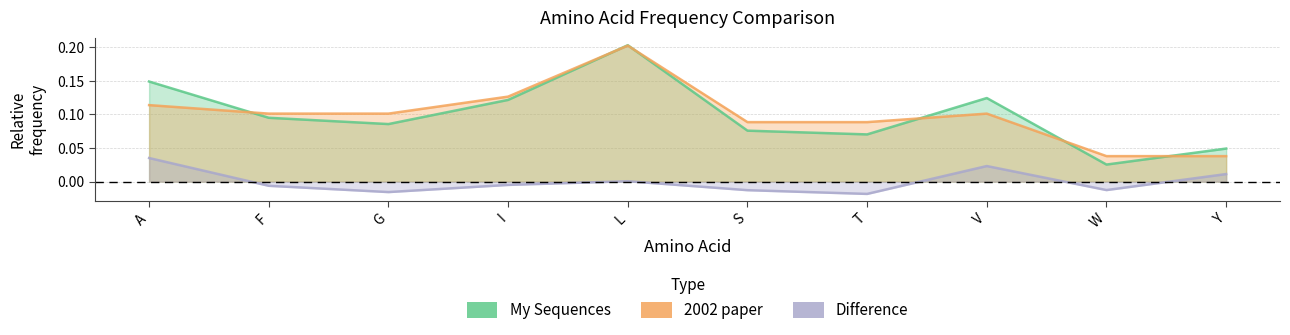

The value of My Sequences at G is 0.1. True or false?

True